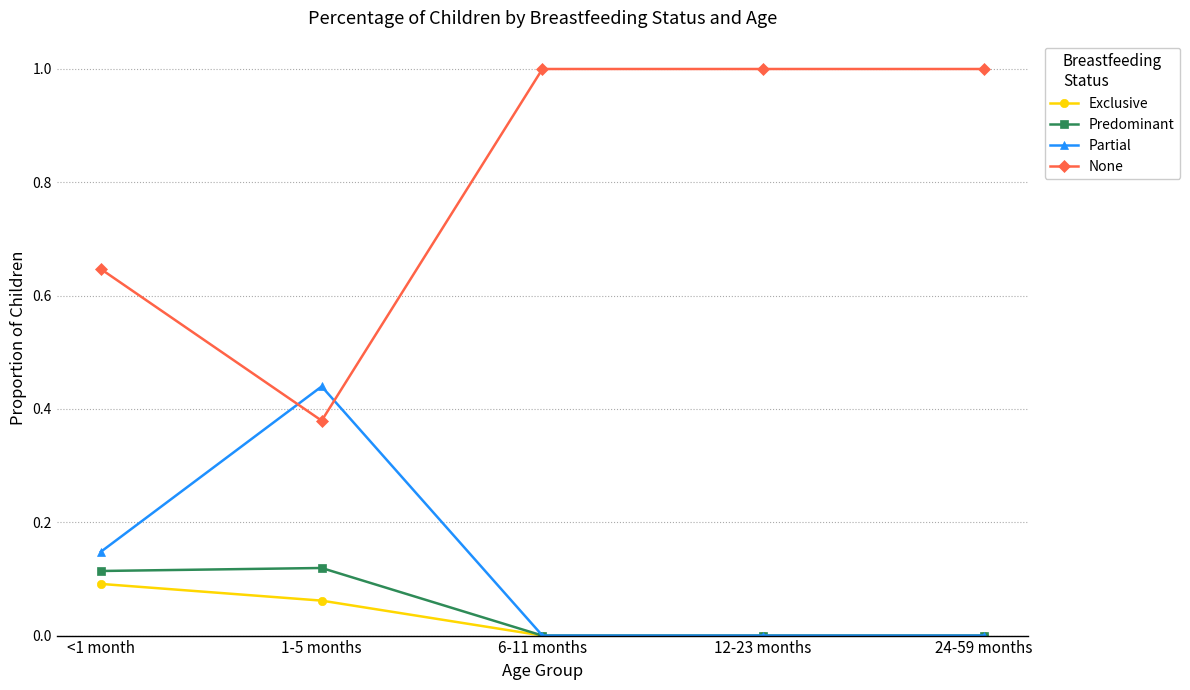

Count the Predominant values in the range 0 to 1.

5